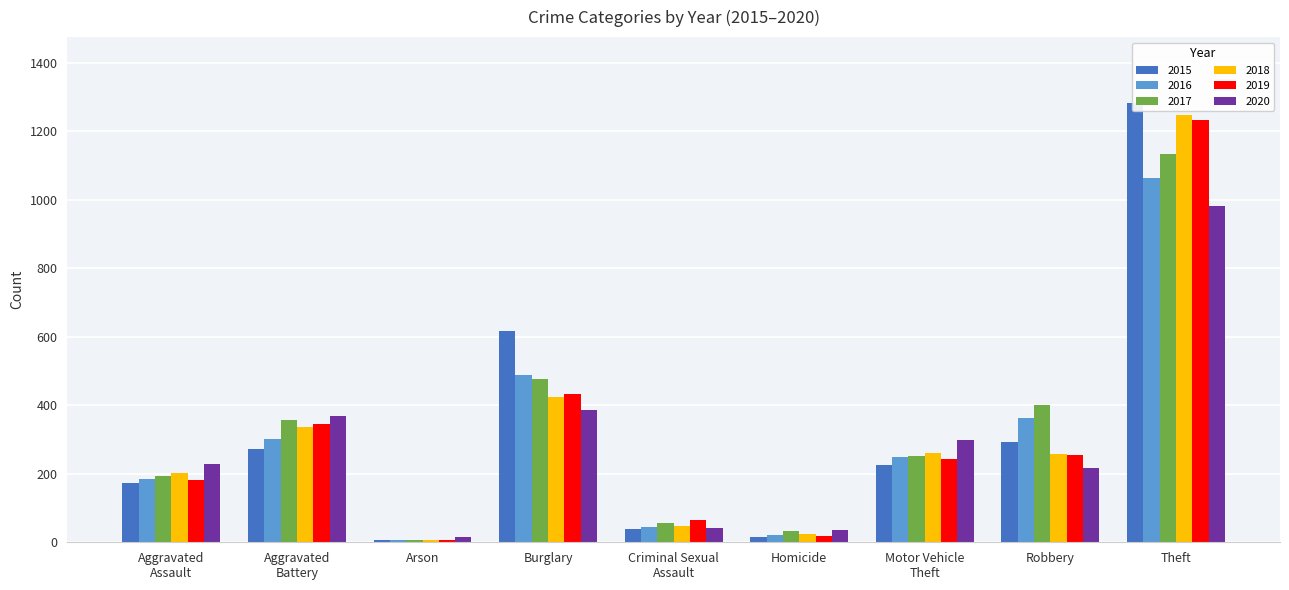

What position from the right is Robbery?

2